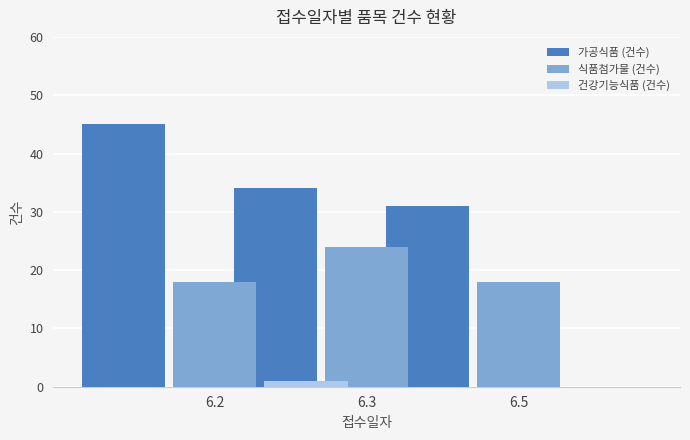

How many values in the 건강기능식품 (건수) series exceed 0?

1